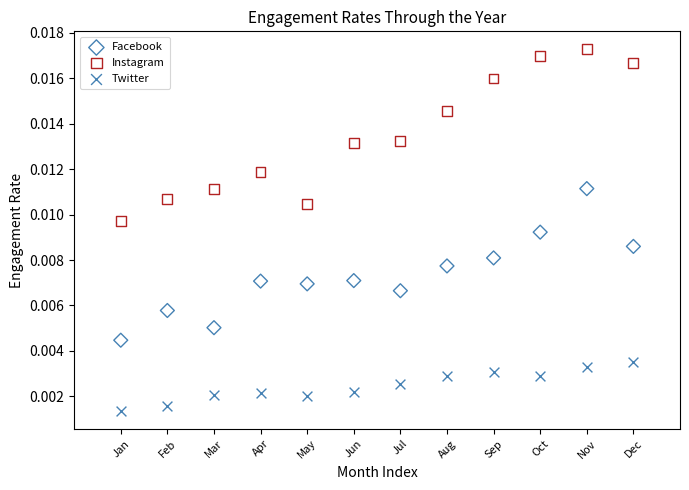

Which series reaches the maximum Y coordinate?

Instagram